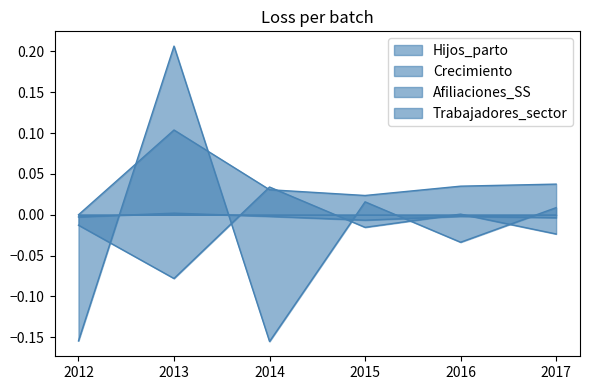

Is it true that Hijos_parto equals -0.0 at 2015?

False